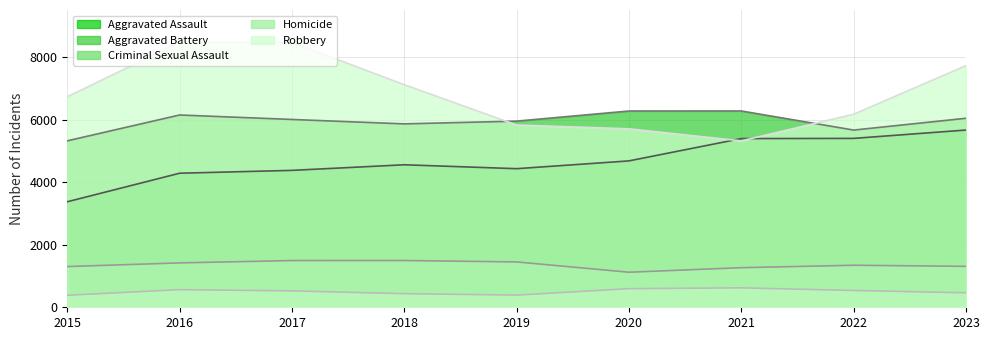

Rank the series by their maximum value, from highest to lowest.

Robbery, Aggravated Battery, Aggravated Assault, Criminal Sexual Assault, Homicide